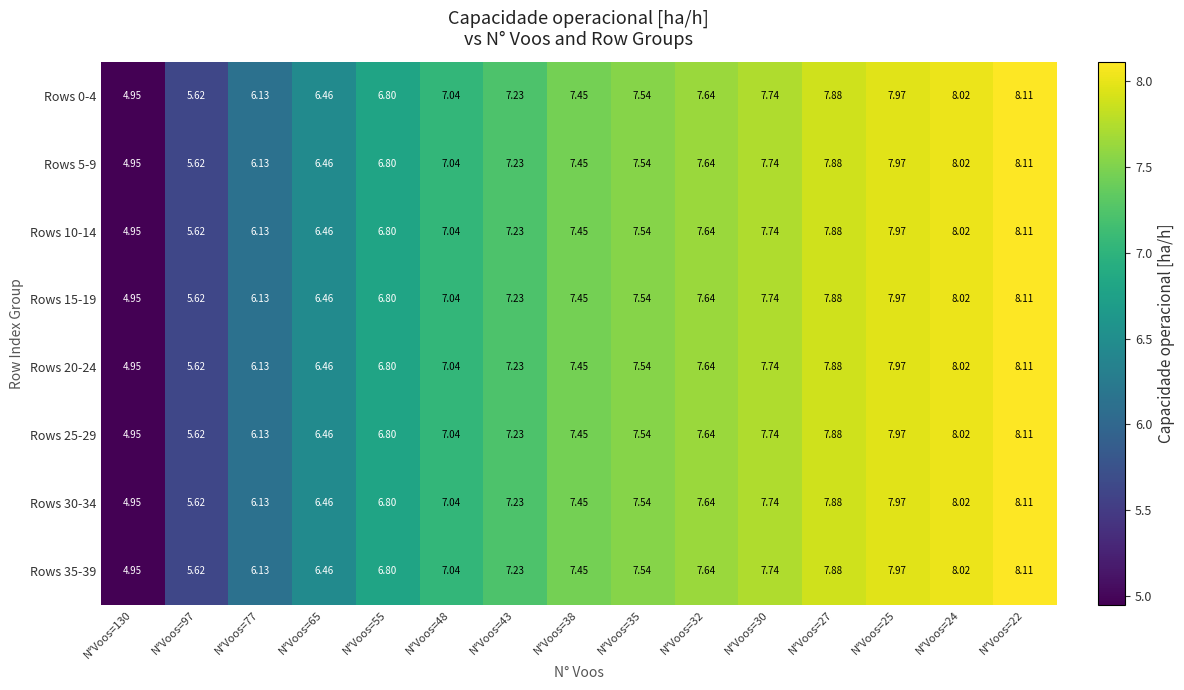

Is the value of Rows 35-39 at N°Voos=30 greater than the value of Rows 25-29 at N°Voos=35?

Yes